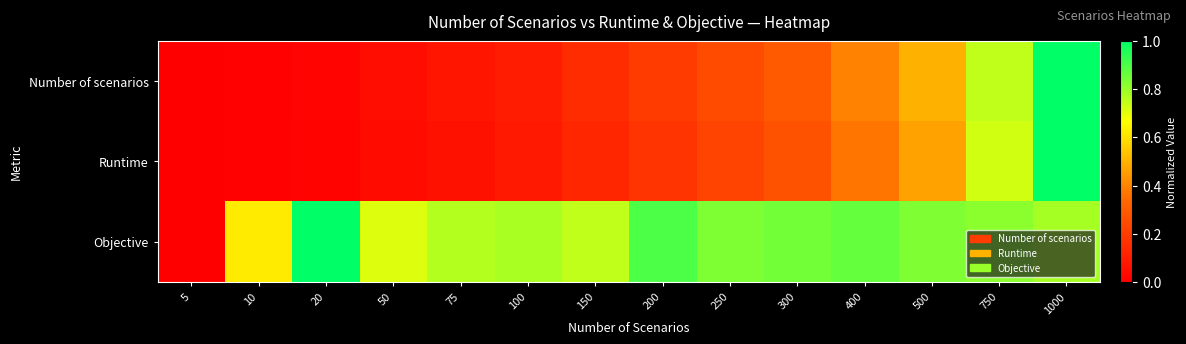

Reading left to right, extract all data points from this chart.

Number of scenarios: 5=0.0	10=0.0	20=0.0	50=0.0	75=0.1	100=0.1	150=0.1	200=0.2	250=0.2	300=0.3	400=0.4	500=0.5	750=0.7	1000=1.0
Runtime: 5=0.0	10=0.0	20=0.0	50=0.0	75=0.1	100=0.1	150=0.1	200=0.2	250=0.2	300=0.3	400=0.4	500=0.5	750=0.7	1000=1.0
Objective: 5=0.0	10=0.6	20=1.0	50=0.7	75=0.8	100=0.8	150=0.7	200=0.9	250=0.8	300=0.8	400=0.9	500=0.8	750=0.8	1000=0.8